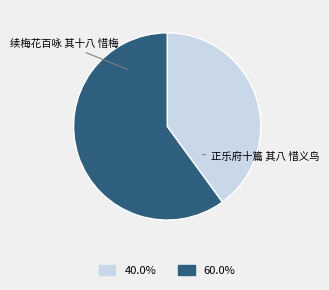

Is there a majority slice in this chart?

Yes